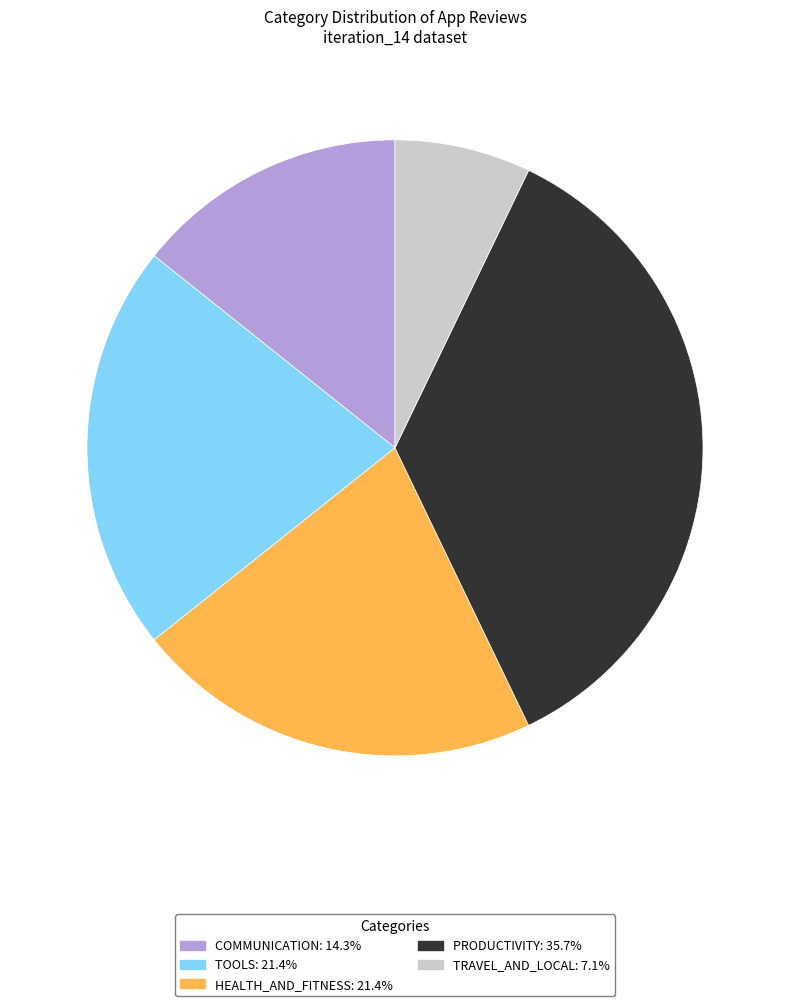

Is there a majority slice in this chart?

No